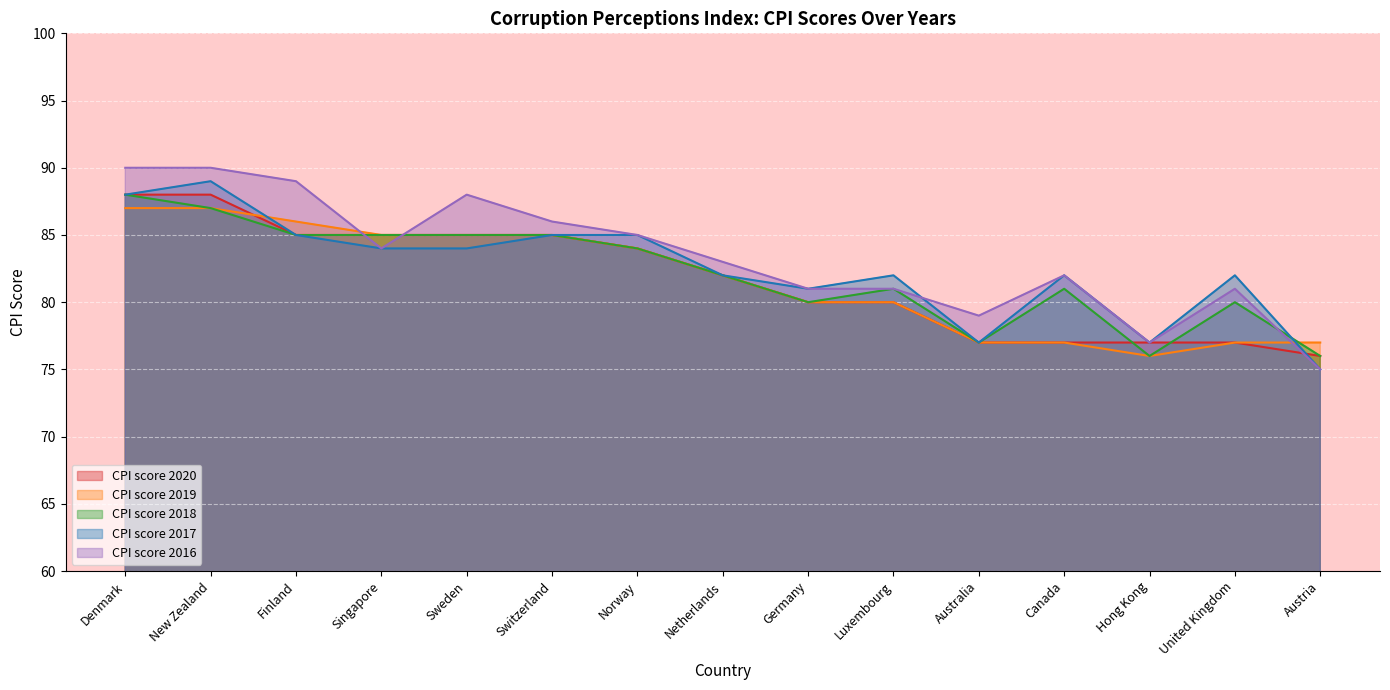

Between which two adjacent categories do CPI score 2016 and CPI score 2020 first intersect?

Finland and Singapore